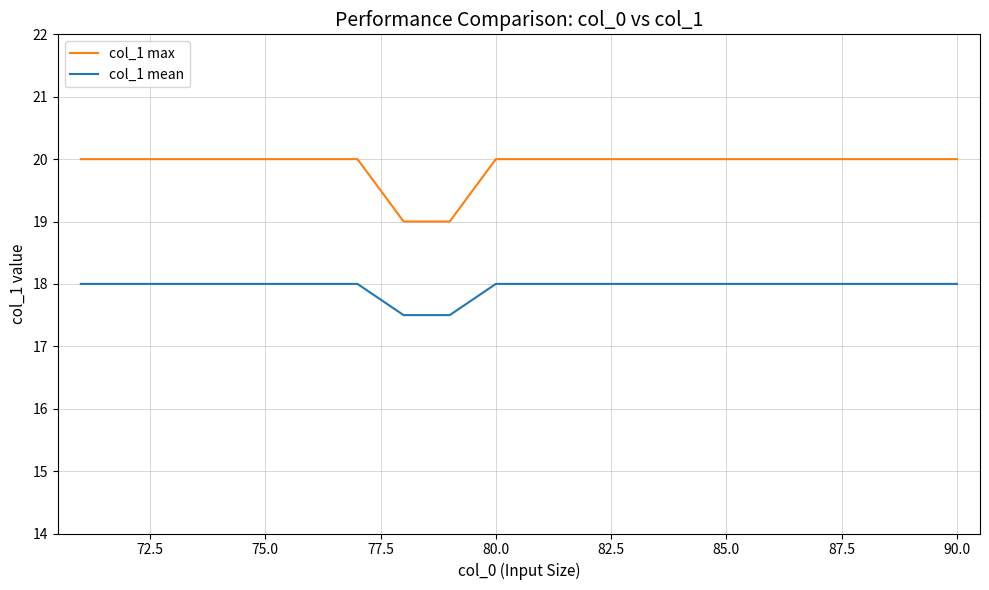

How many lines are shown in the chart?

2